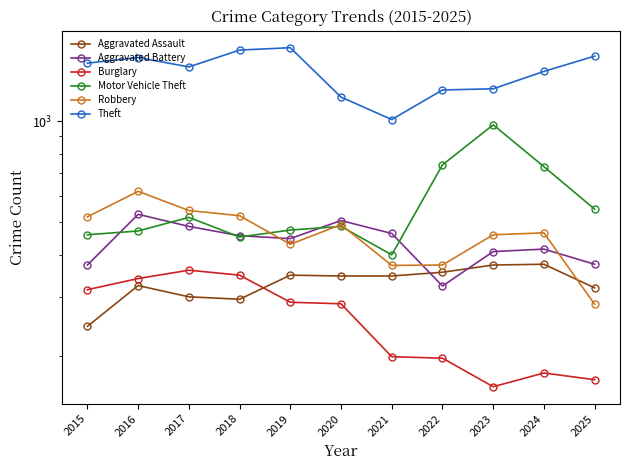

What is the difference between the Burglary values at 2023 and 2024?

16